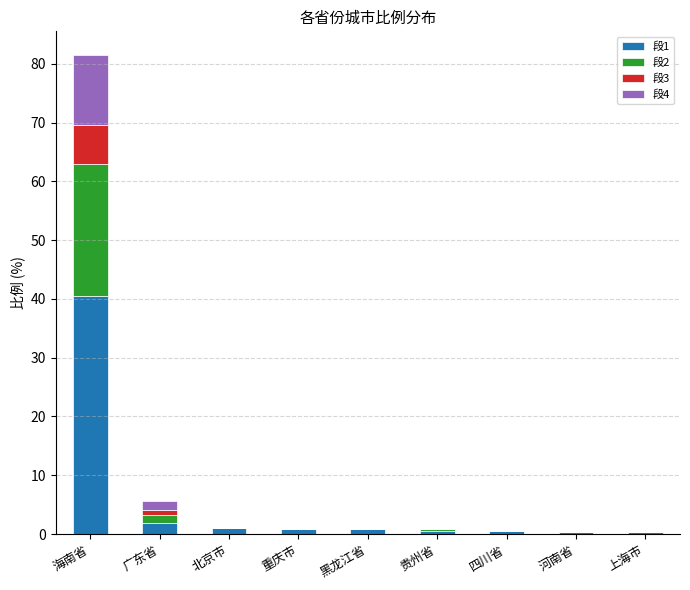

At which category is the sum across all series the highest?

海南省